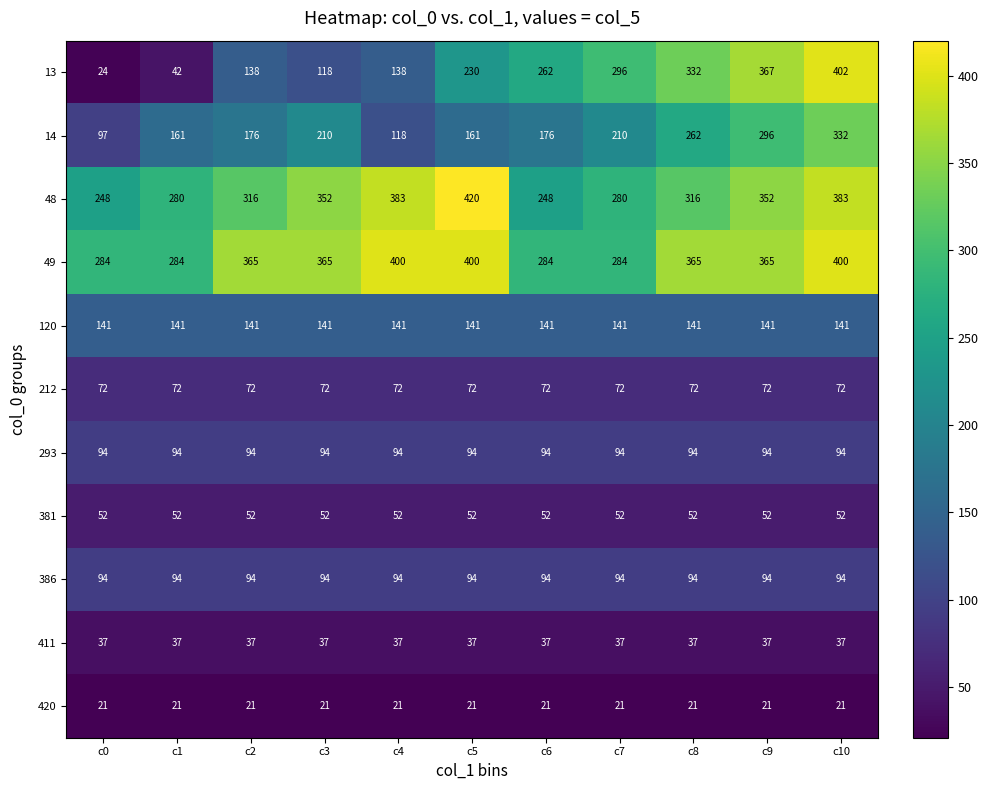

True or false: 49 has a value of 369 at c0.

False